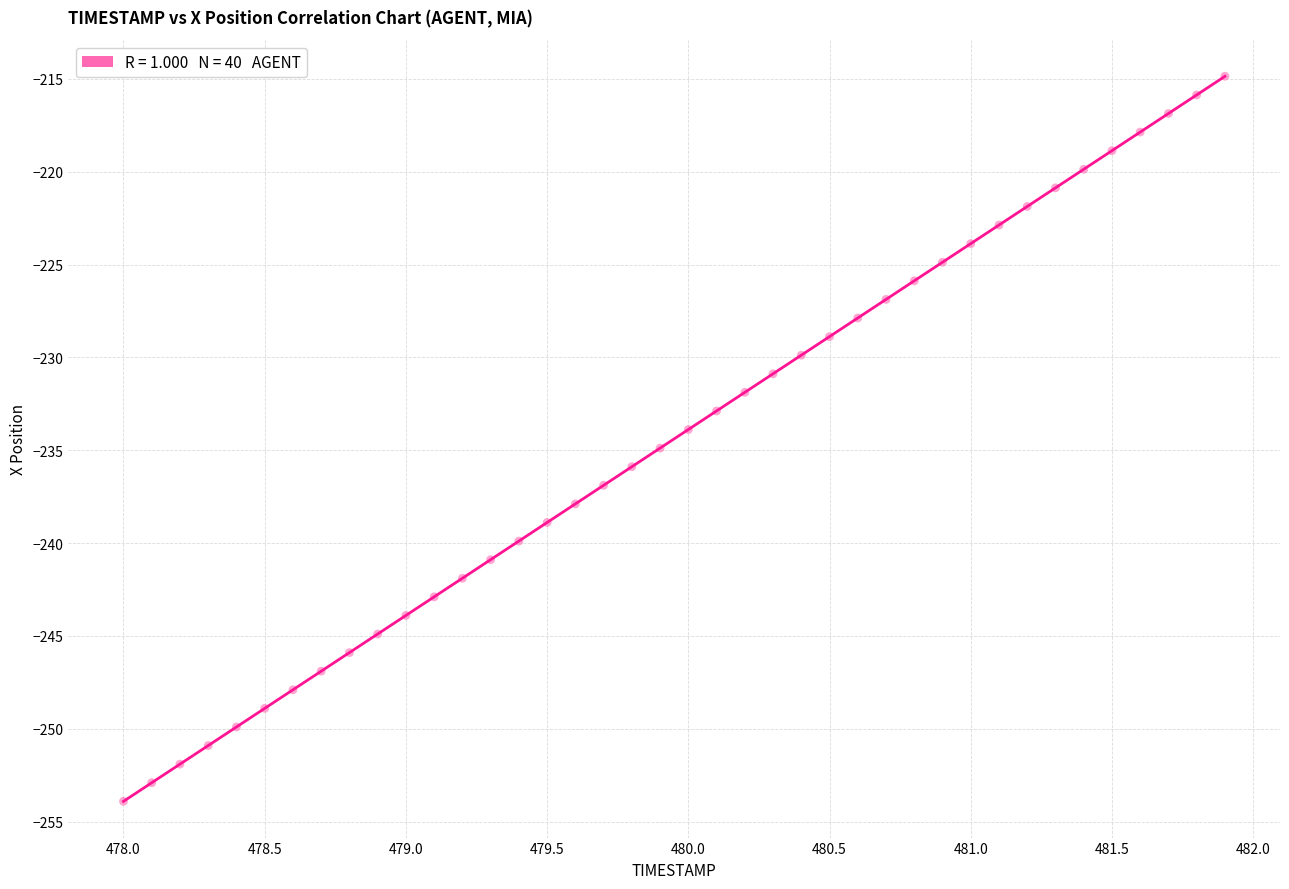

What is the range of X values (max minus min)?

3.9